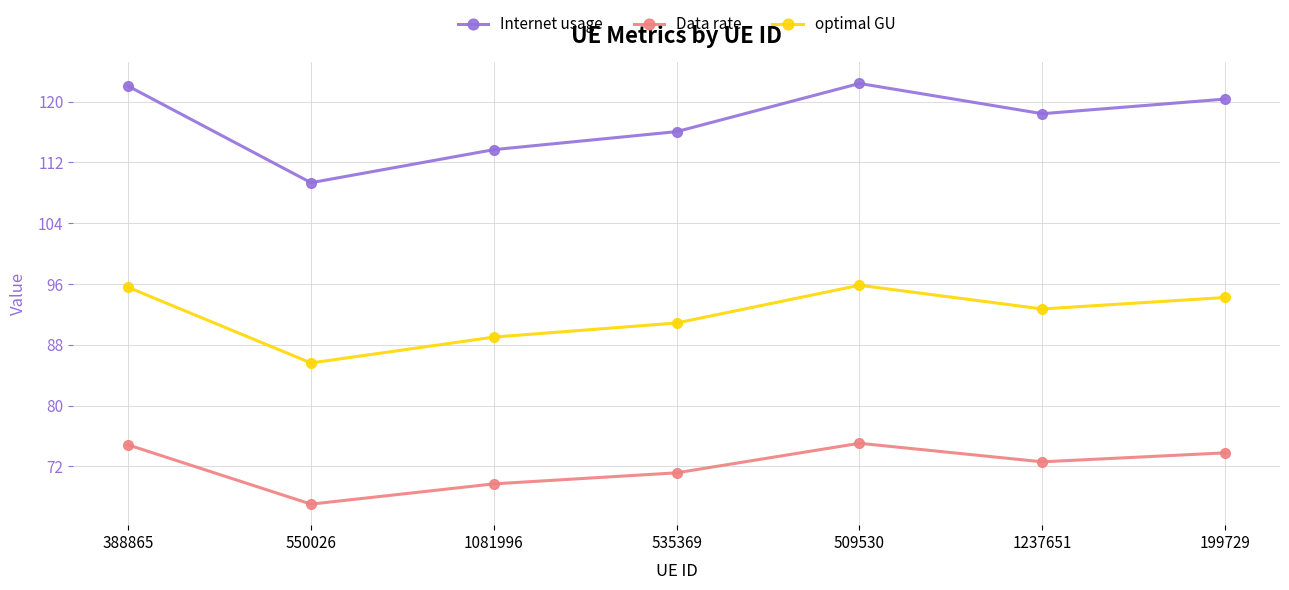

True or false: Data rate and optimal GU intersect in this chart.

False